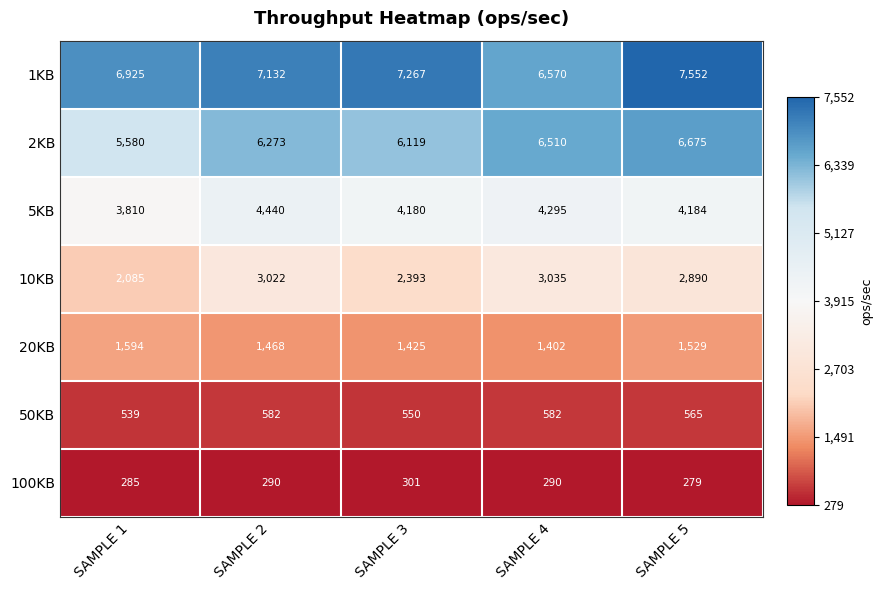

What is the minimum value for 20KB?

1402